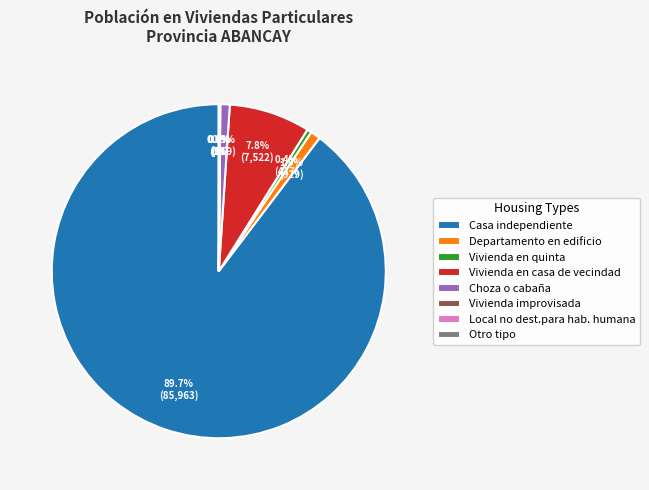

Which slice is the largest?

Casa independiente